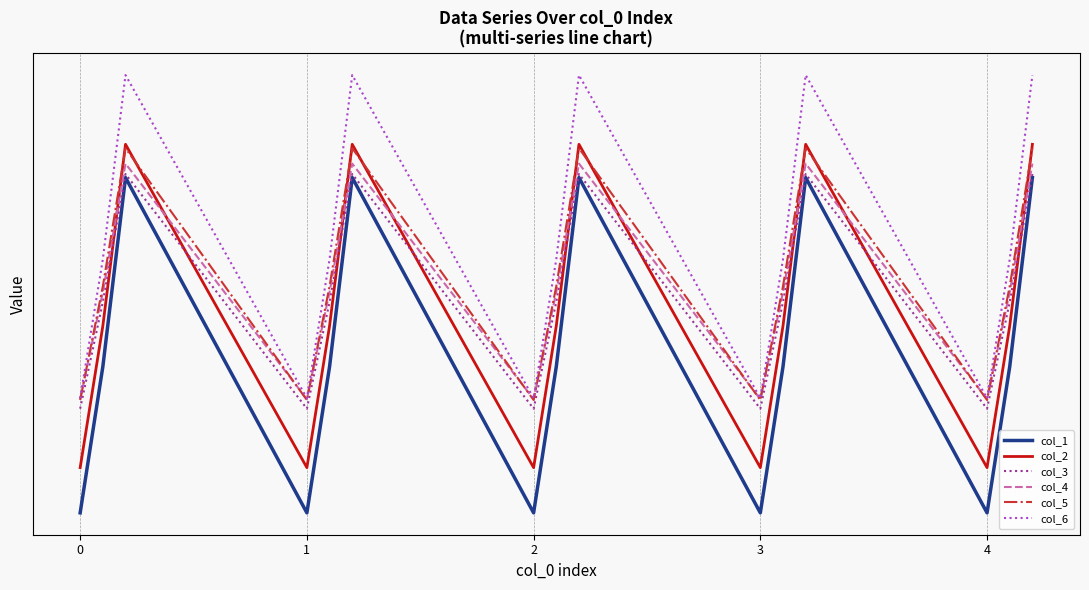

At how many categories does at least one series exceed -379?

10